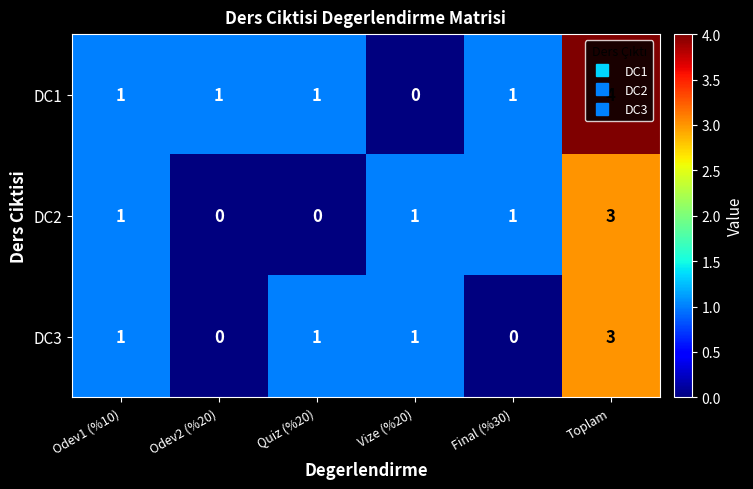

Which series has the largest range (max minus min)?

DC1